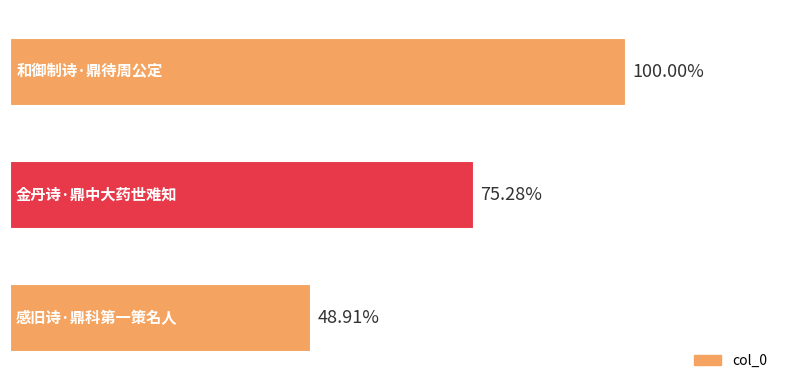

Are the bars horizontal?

Yes